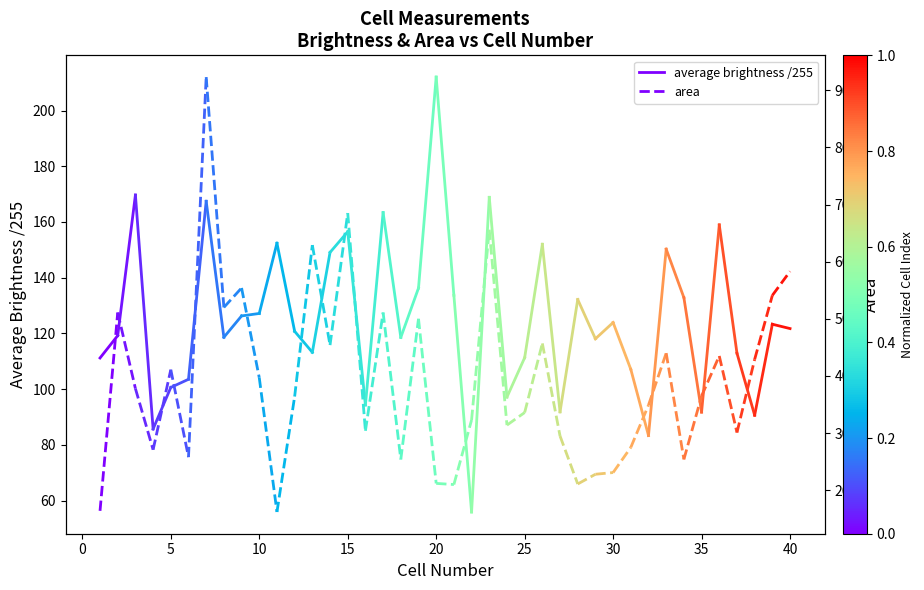

Which series has the largest range (max minus min)?

area